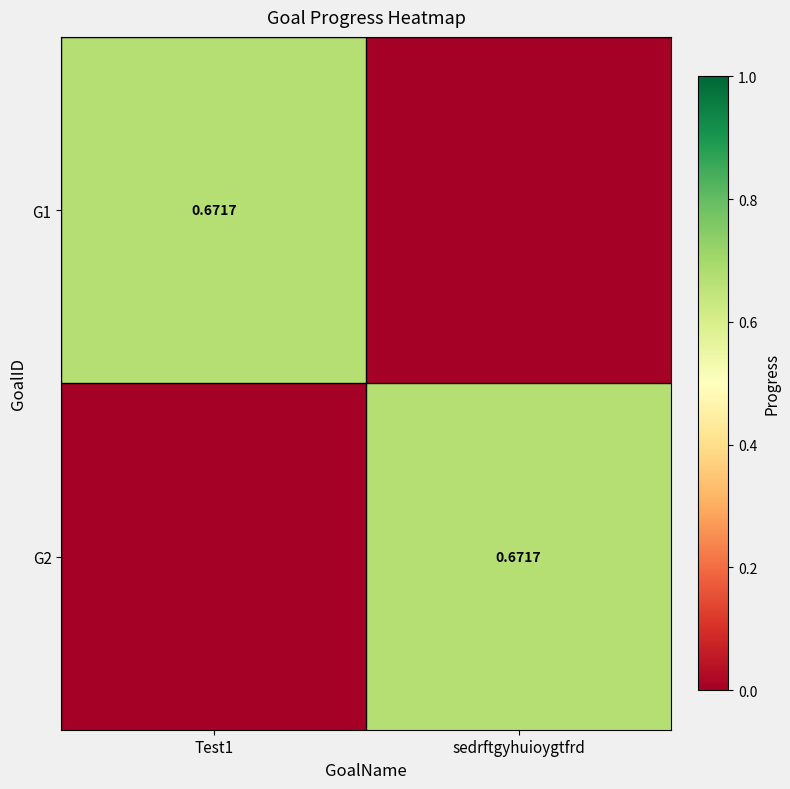

Is the value of G2 at Test1 greater than the value of G1 at sedrftgyhuioygtfrd?

No